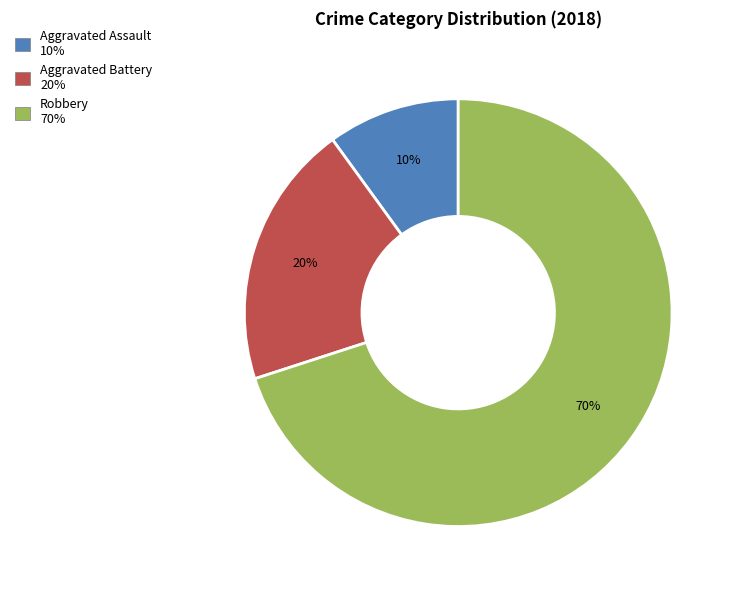

Approximately how many times larger is the value at Aggravated Assault compared to Aggravated Battery?

0.5